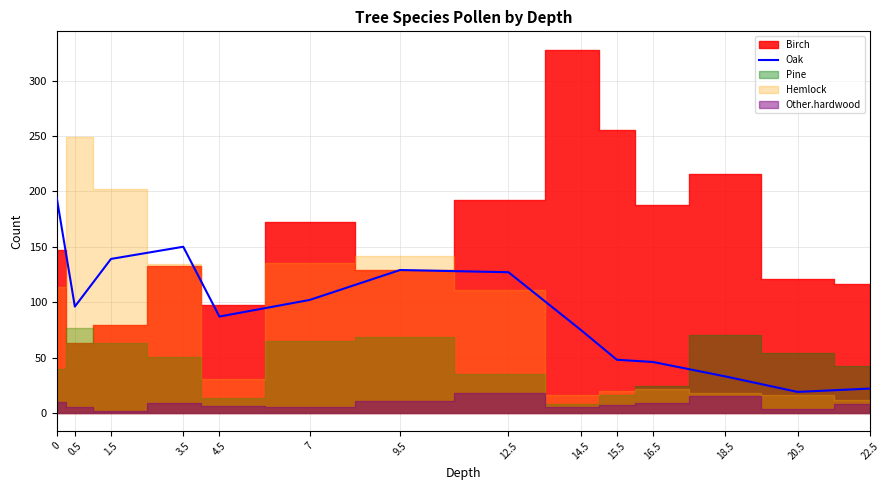

Which has a higher value, 12.5 or 22.5?

12.5